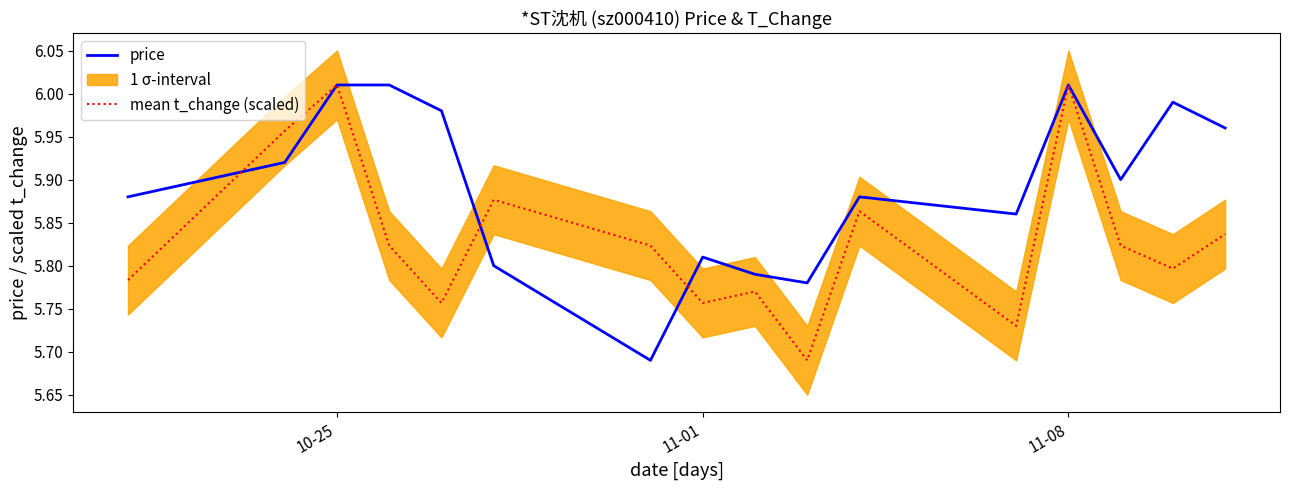

True or false: mean t_change (scaled) has a value of 1.2 at 11-01.

False